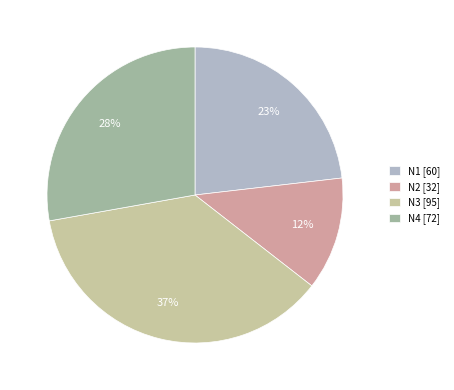

To the nearest percent, what portion does N1 represent?

23%